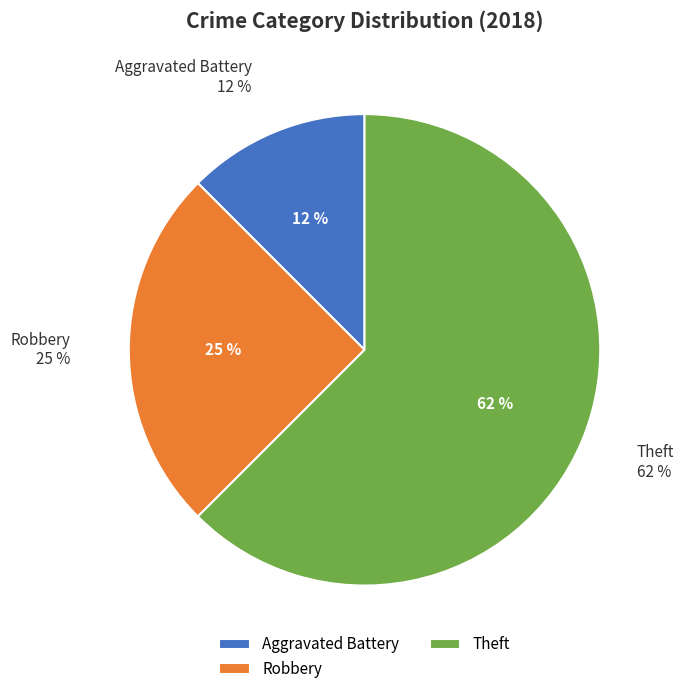

Is the sum of Robbery and Aggravated Battery greater than half?

No